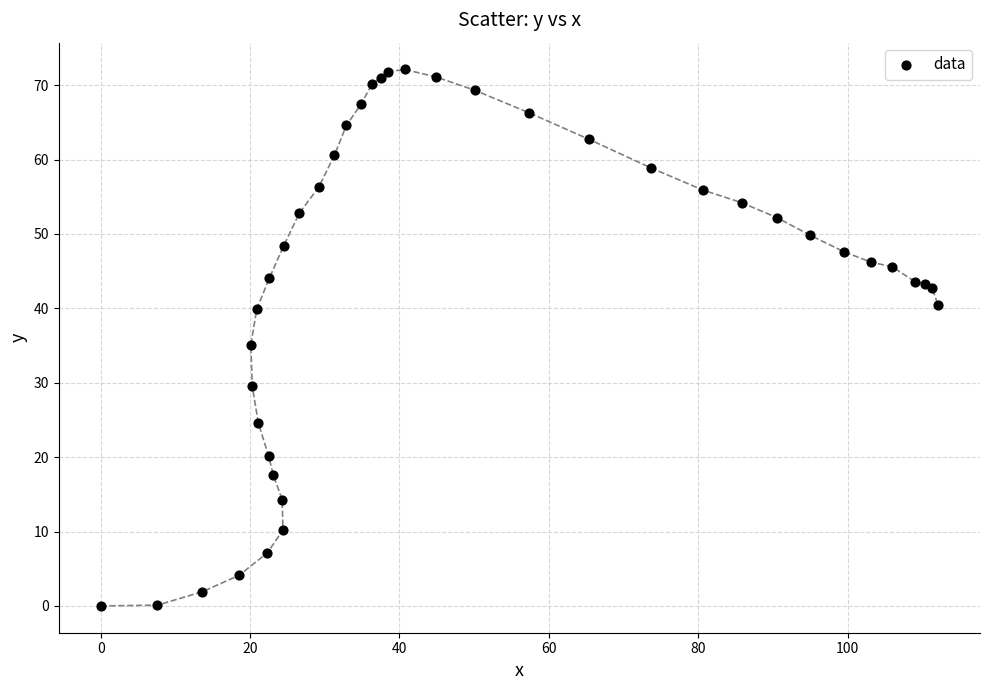

What Y value in the scatter plot is closest to 36?

35.1